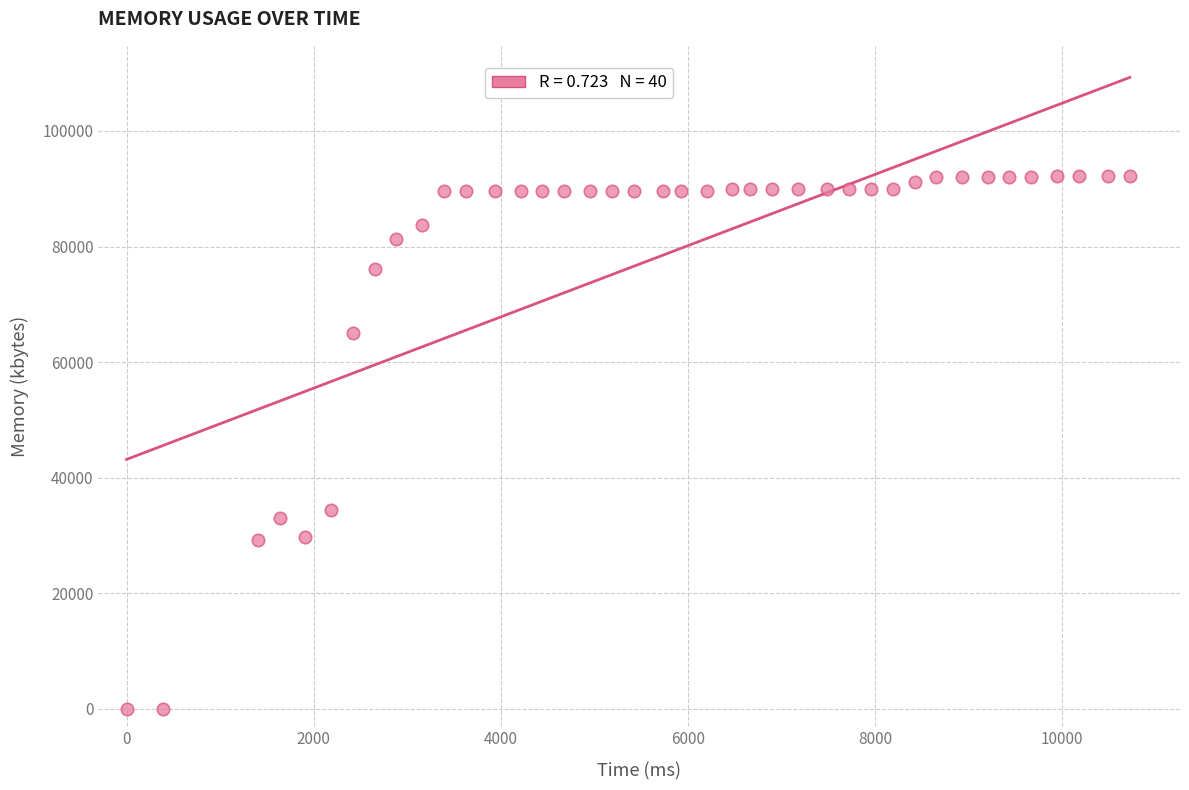

What Y value in the scatter plot is closest to 46112?

34340